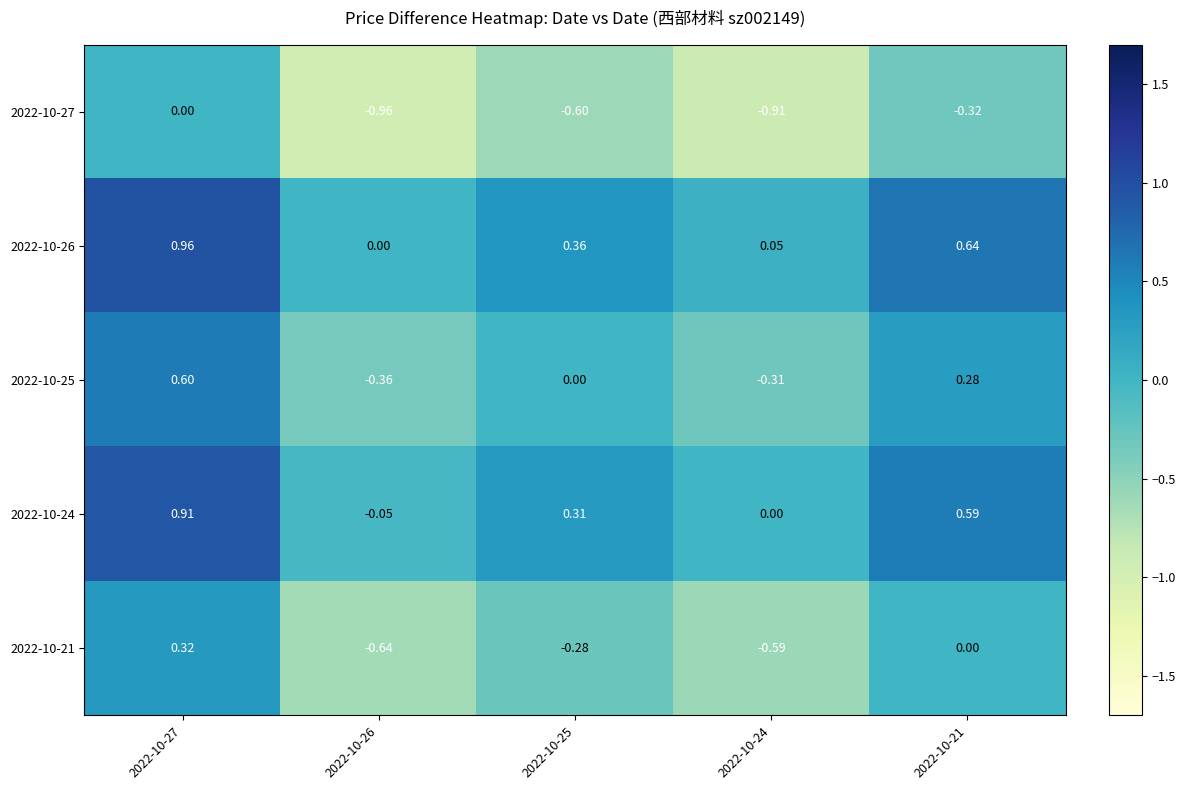

Which series has the largest total across all categories?

2022-10-26